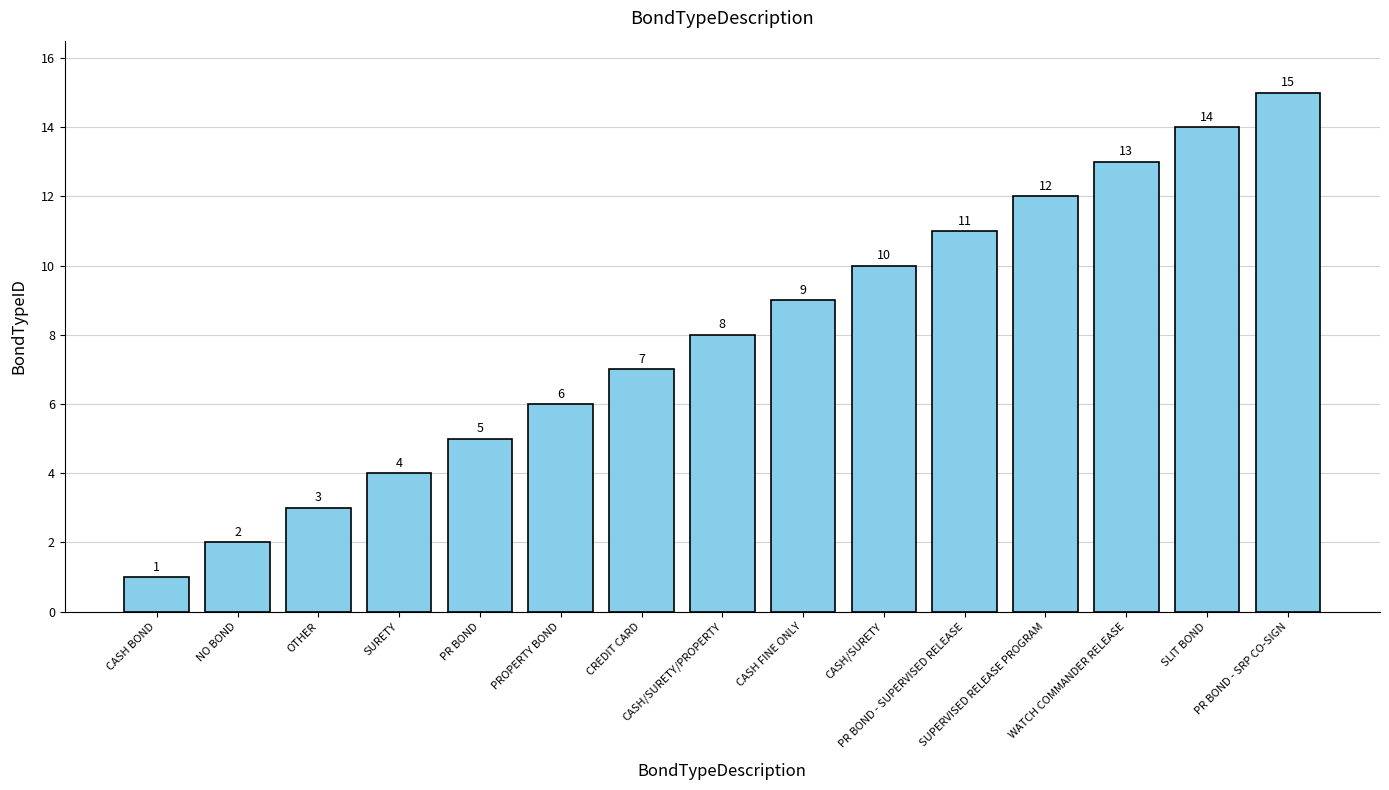

At which category does the chart reach its minimum across all series?

CASH BOND